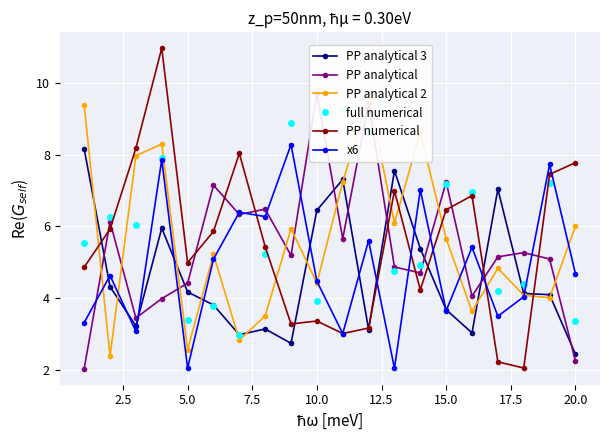

How many values in the x6 series exceed 4?

13